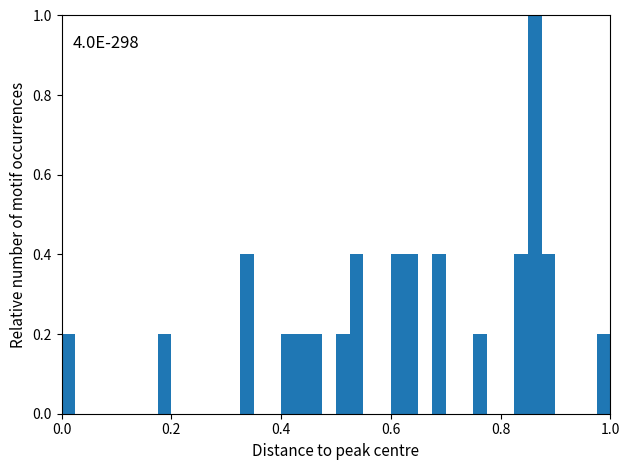

Around what value on the x-axis is the tallest bar? Give the approximate position of its centre, as read against the axis.

0.86